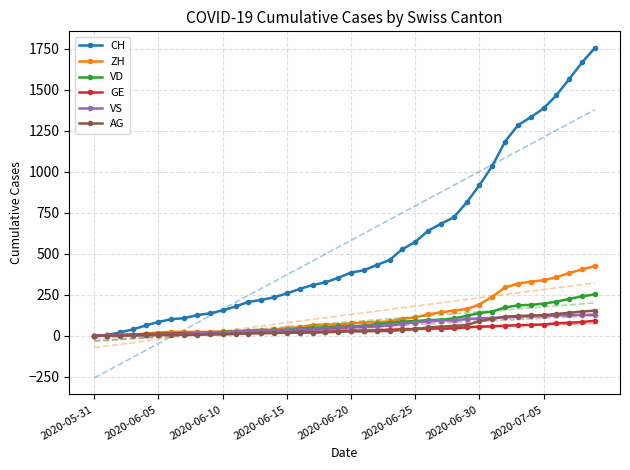

What is the highest value of the ZH series?

424